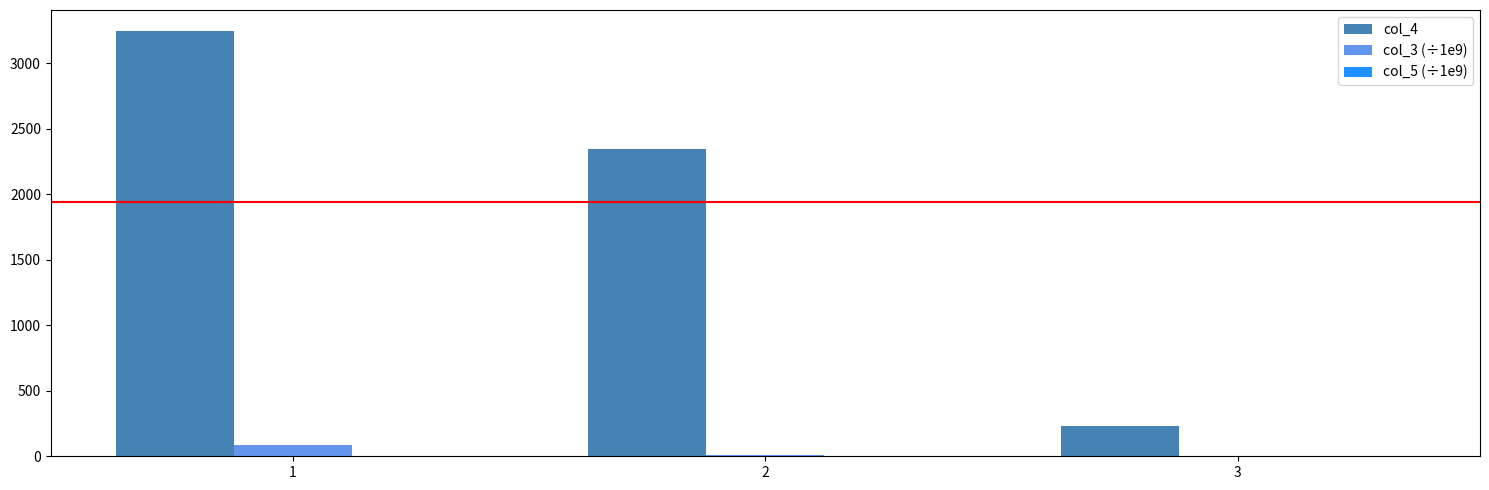

What is the sum of all col_4 values?

5820.0